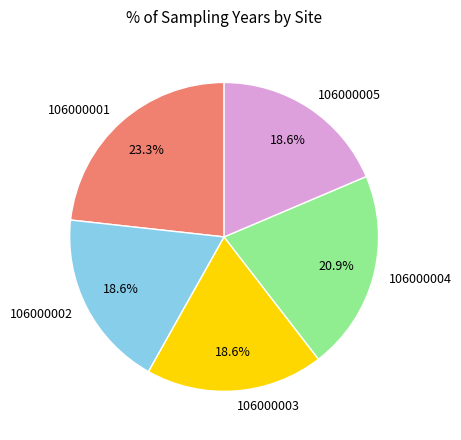

To the nearest percent, what percentage of the pie is 106000003?

19%